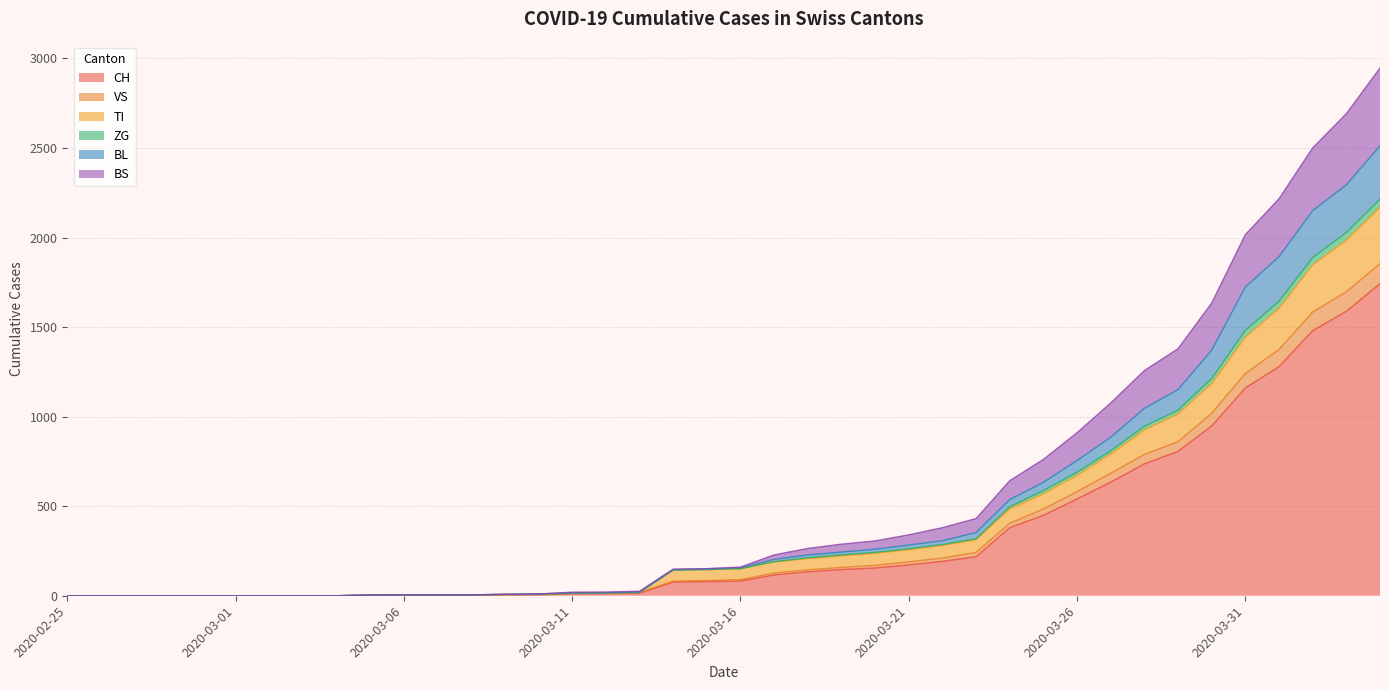

What is the highest value of the CH series?

1742